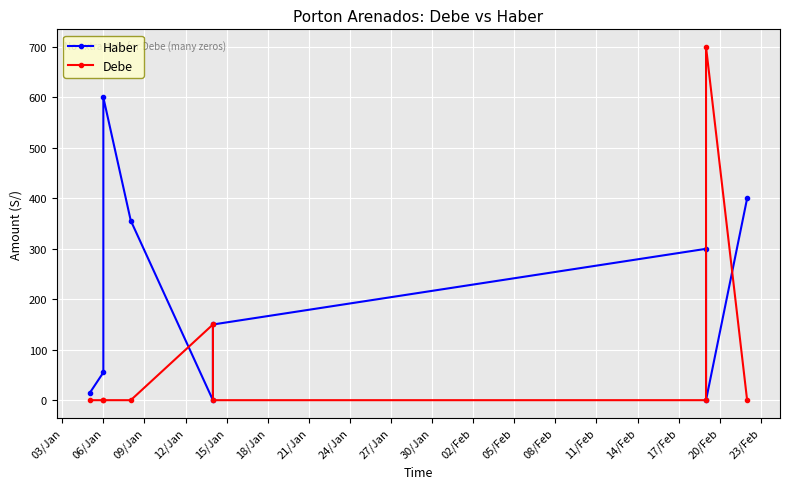

Is the value of Haber at 21/Jan greater than the value of Debe at 15/Jan?

Yes